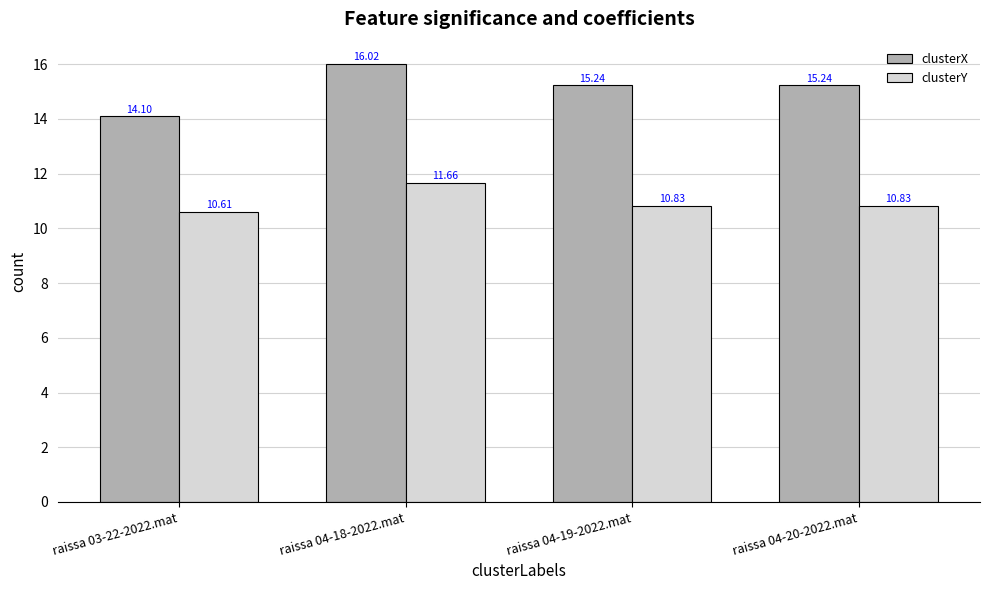

List the series in order of their overall mean, lowest first.

clusterY, clusterX